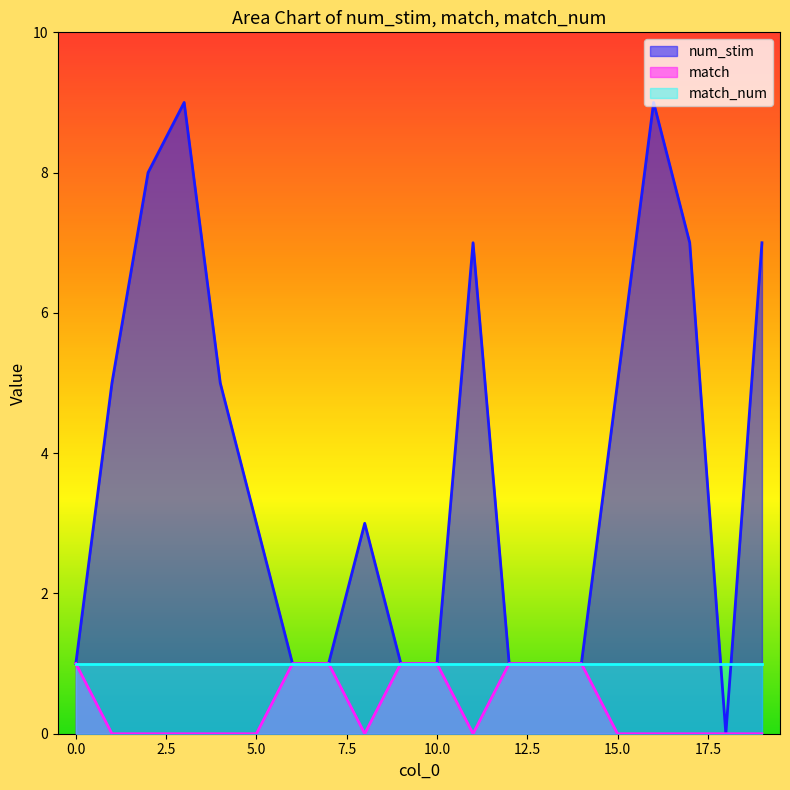

True or false: num_stim and match intersect in this chart.

False